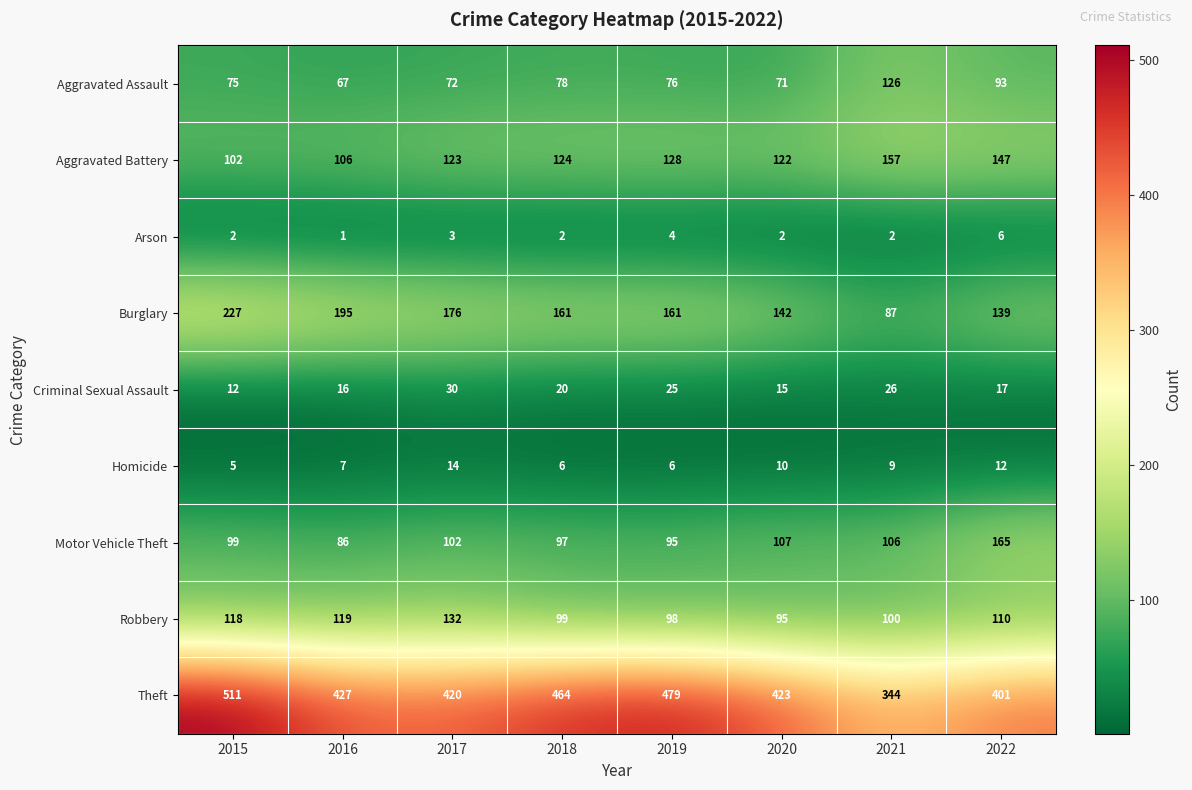

What is the maximum value shown in the chart?

511